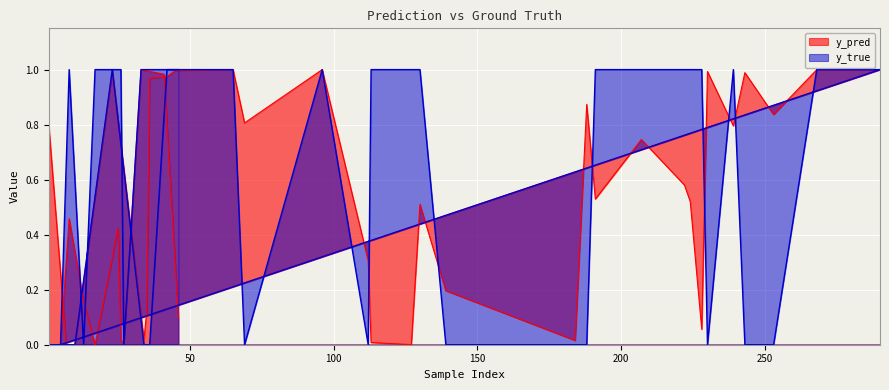

True or false: y_pred and y_true cross at least once.

True